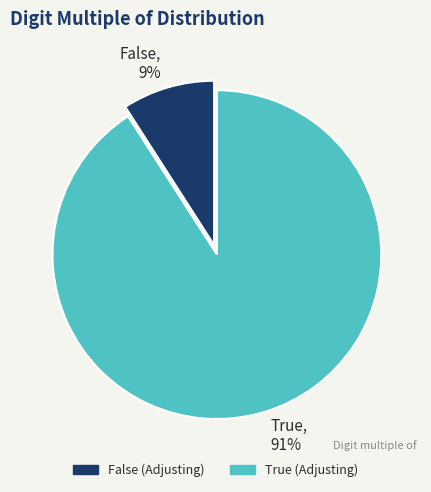

Between True and False, which is larger?

True